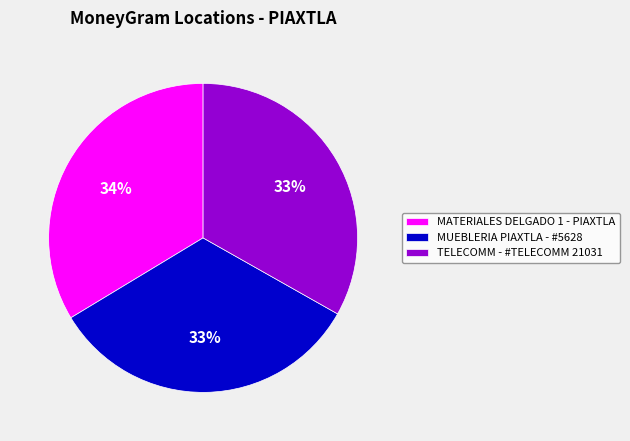

Does MUEBLERIA PIAXTLA - #5628 represent more than half of the total?

No